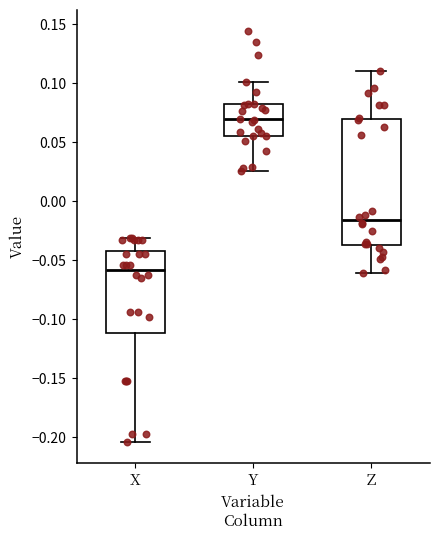

Reading left to right, read every box against the y-axis: the position of its median line, the range the box covers, and the ends of its whiskers. The values are not printed on the chart, so give them approximately, as read against the axis.

X: median -0.060, box -0.110 to -0.040, whiskers -0.205 to -0.030
Y: median 0.070, box 0.055 to 0.080, whiskers 0.025 to 0.100
Z: median -0.015, box -0.035 to 0.070, whiskers -0.060 to 0.110